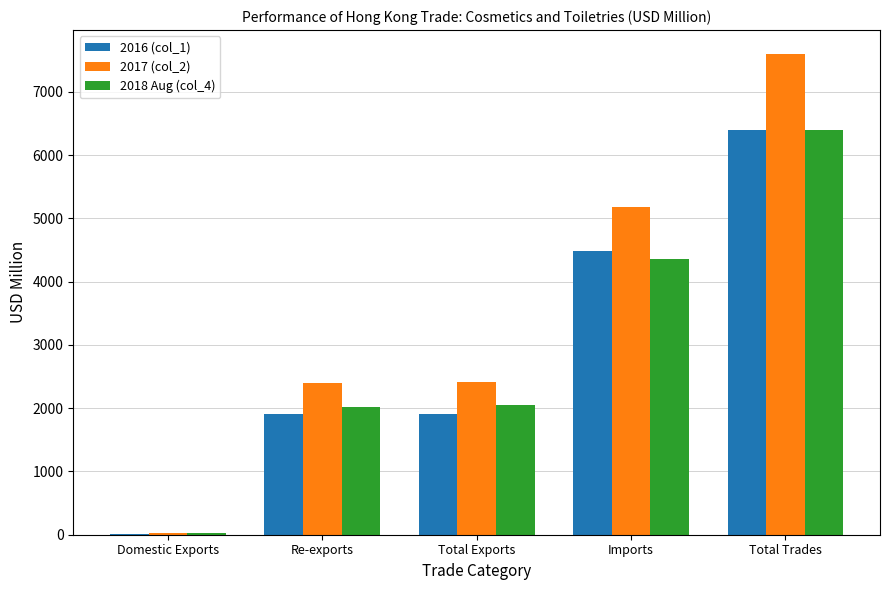

Is the value of 2017 (col_2) at Total Exports greater than the value of 2018 Aug (col_4) at Total Exports?

Yes